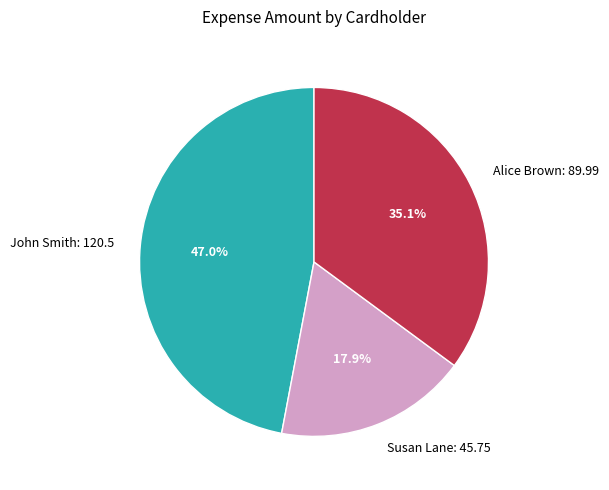

The John Smith slice represents 60% of the pie. True or false?

False